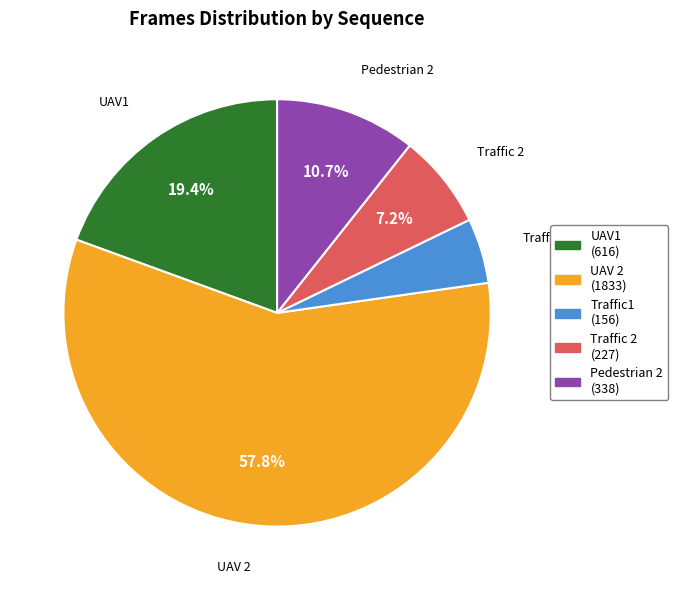

What percentage is NOT represented by UAV1?

80.6%